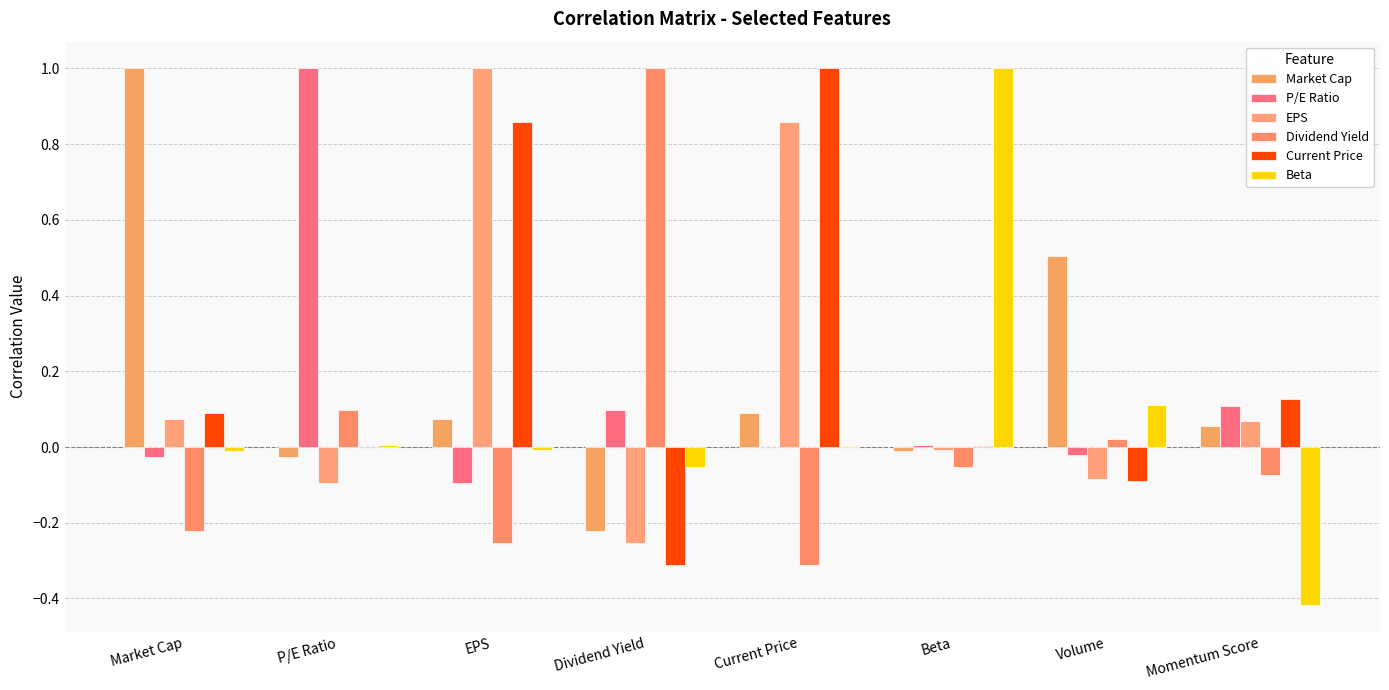

How many distinct data groups are displayed?

6